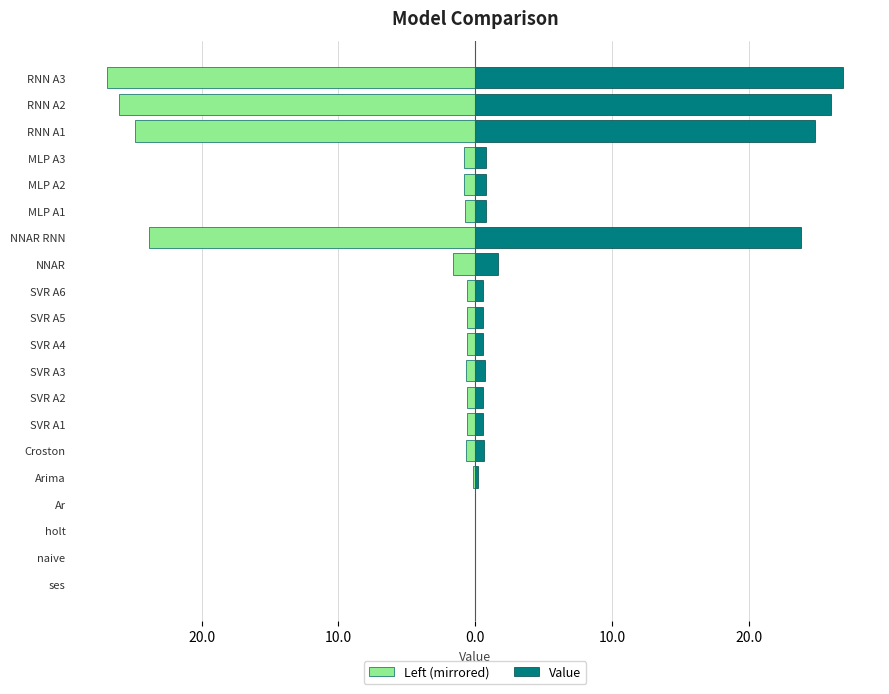

Reading right to left, transcribe all the data shown in this chart.

Left (mirrored): -26.9	-26.0	-24.9	-0.8	-0.8	-0.8	-23.8	-1.7	-0.6	-0.6	-0.6	-0.7	-0.6	-0.6	-0.7	-0.2	-0.0	-0.0	-0.0	-0.0
Value: 26.9	26.0	24.9	0.8	0.8	0.8	23.8	1.7	0.6	0.6	0.6	0.7	0.6	0.6	0.7	0.2	0.0	0.0	0.0	0.0